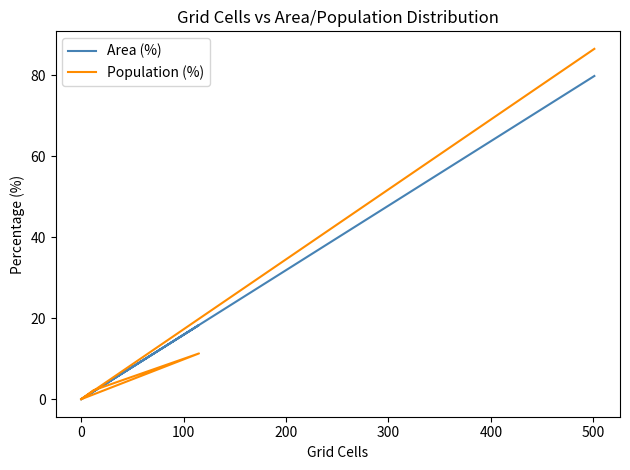

What is the average value of the Population (%) series?

16.7